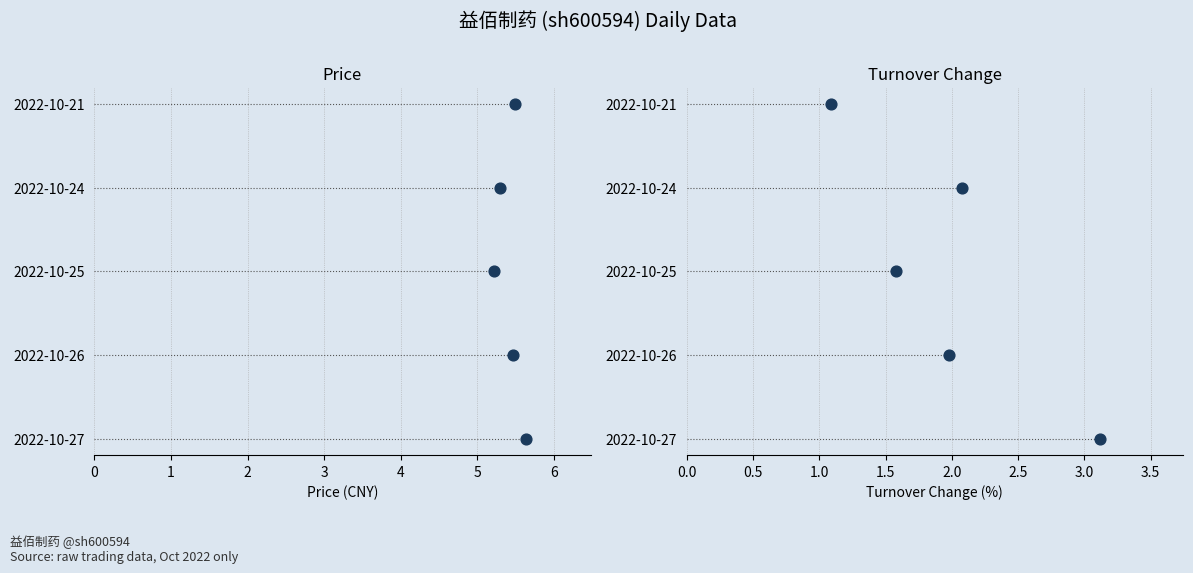

Which series has the largest total across all categories?

price